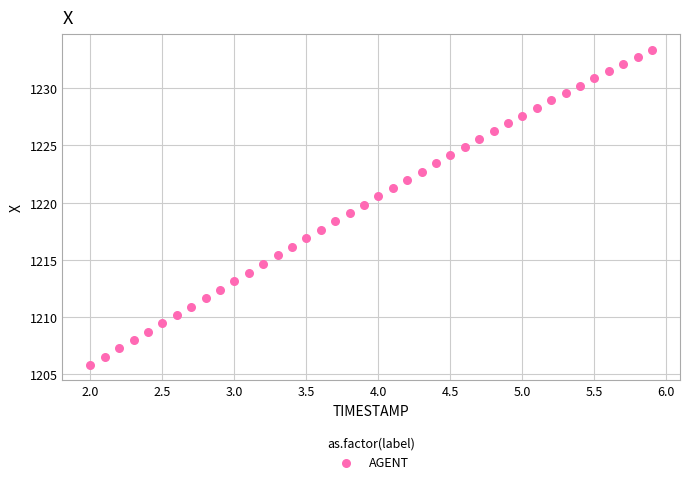

What is the range of Y values (max minus min)?

27.5